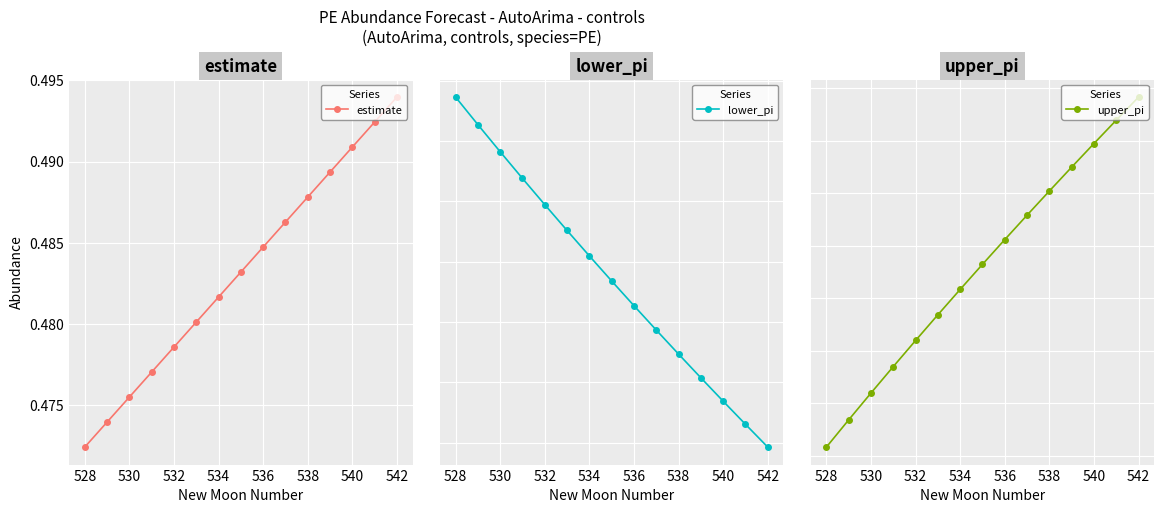

Count the estimate values in the range 0 to 1.

15